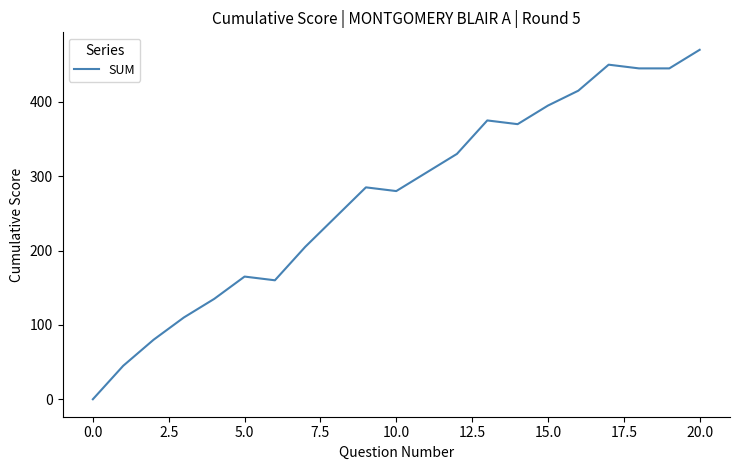

How many lines are shown in the chart?

1